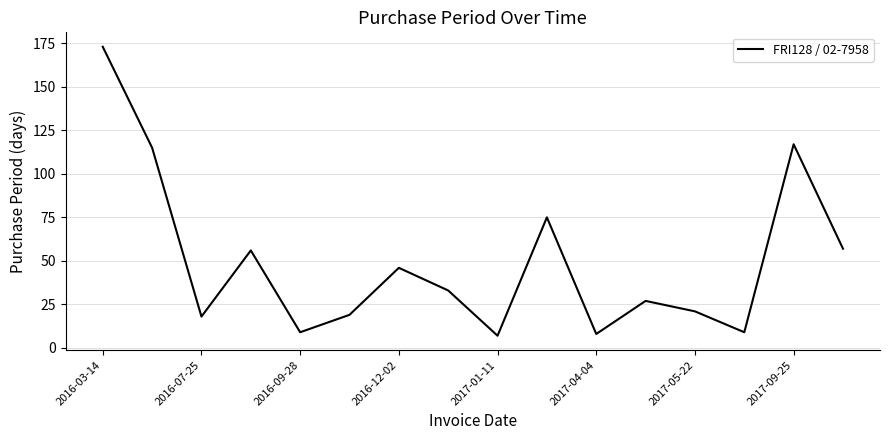

Reading right to left, extract all data points from this chart.

57	117	9	21	27	8	75	7	33	46	19	9	56	18	115	173